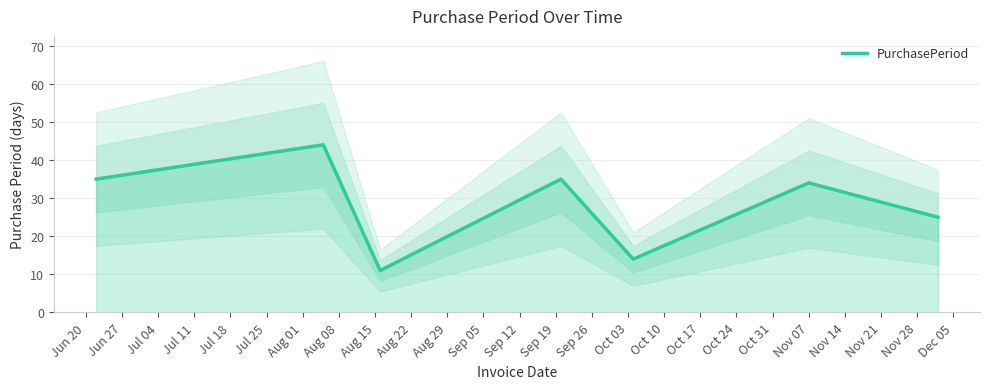

What is the greatest value displayed?

44